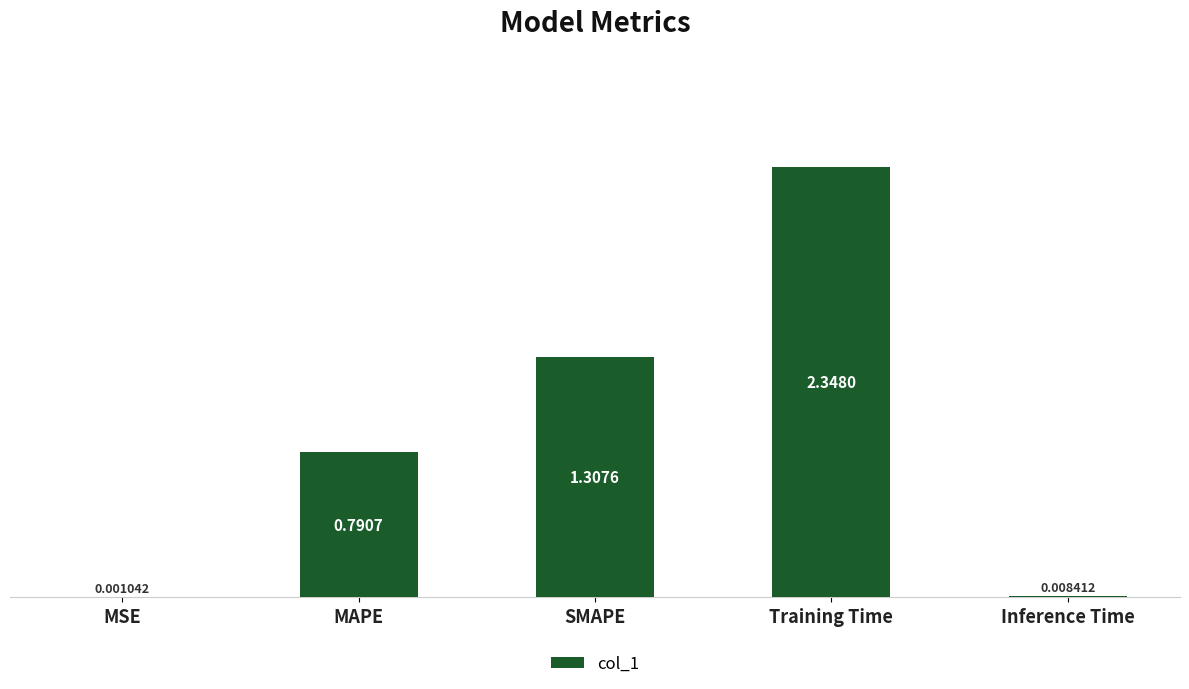

What is the change in value from Training Time to Inference Time?

-2.3